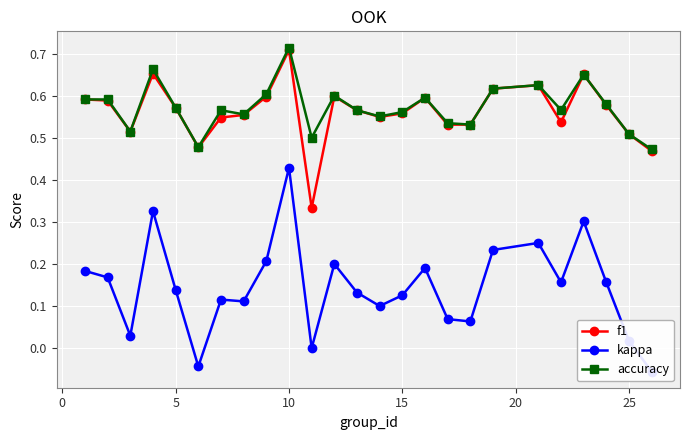

What is the minimum value shown in the chart?

-0.1